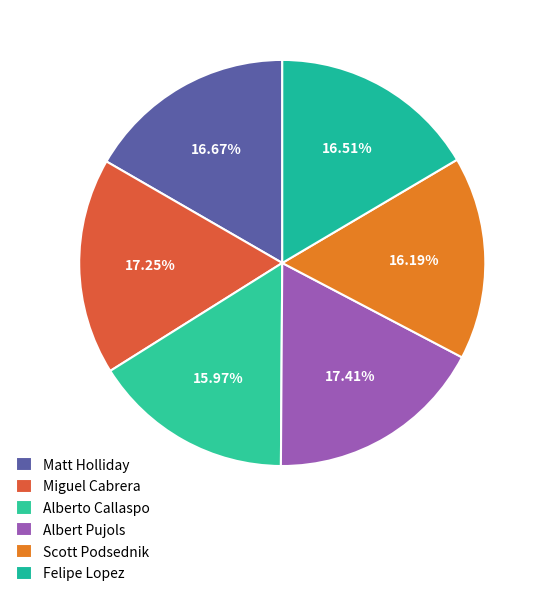

To the nearest percent, what percentage of the pie is Matt Holliday?

17%